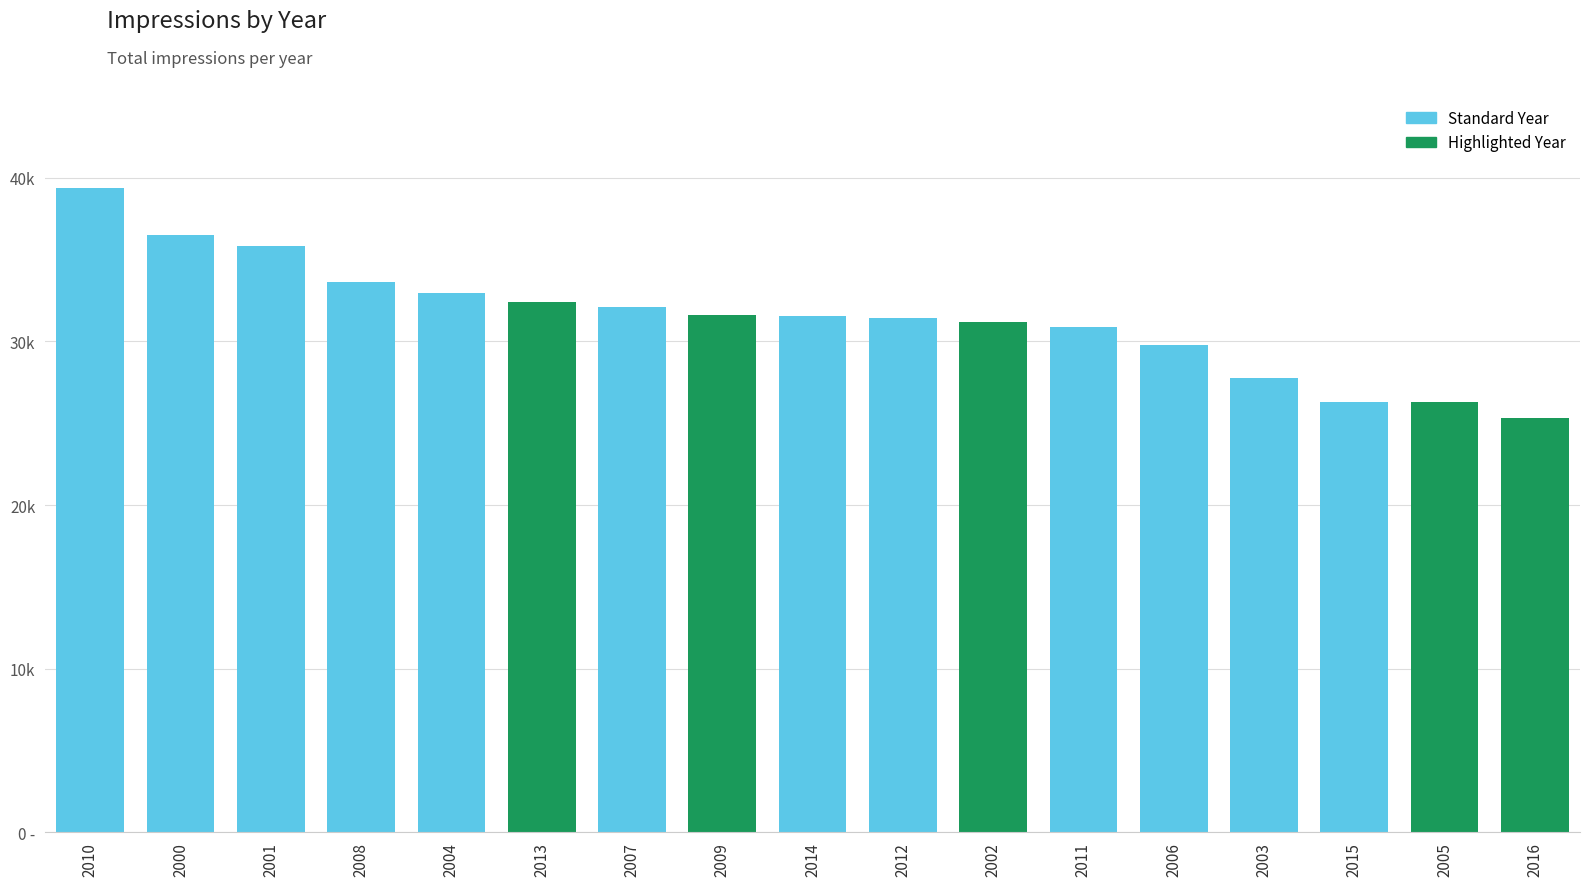

Does the chart contain any negative values?

No